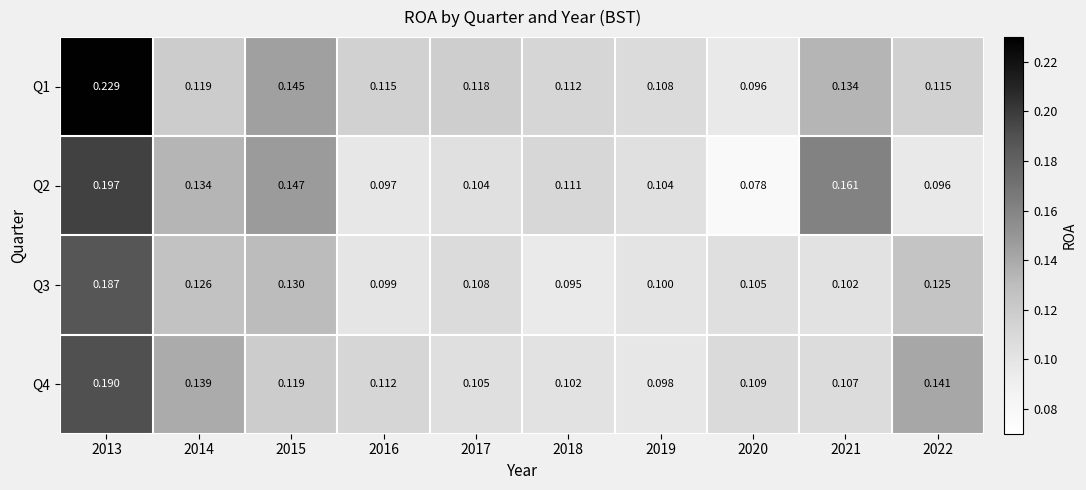

Is the value of Q3 at 2015 greater than the value of Q4 at 2018?

Yes